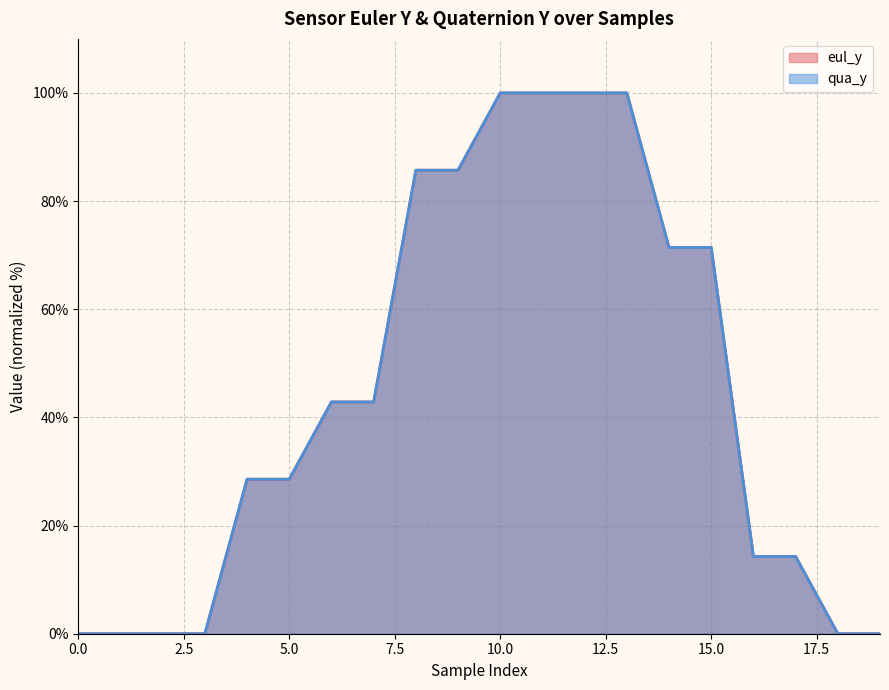

How many lines are shown in the chart?

2